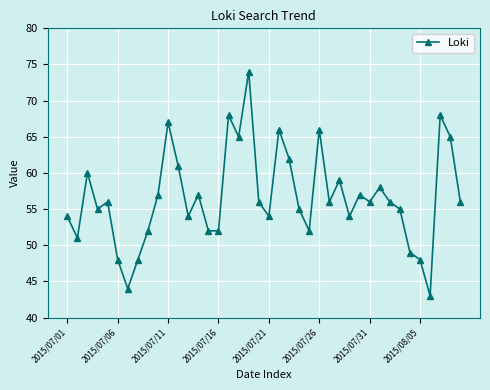

What is the minimum value shown in the chart?

43